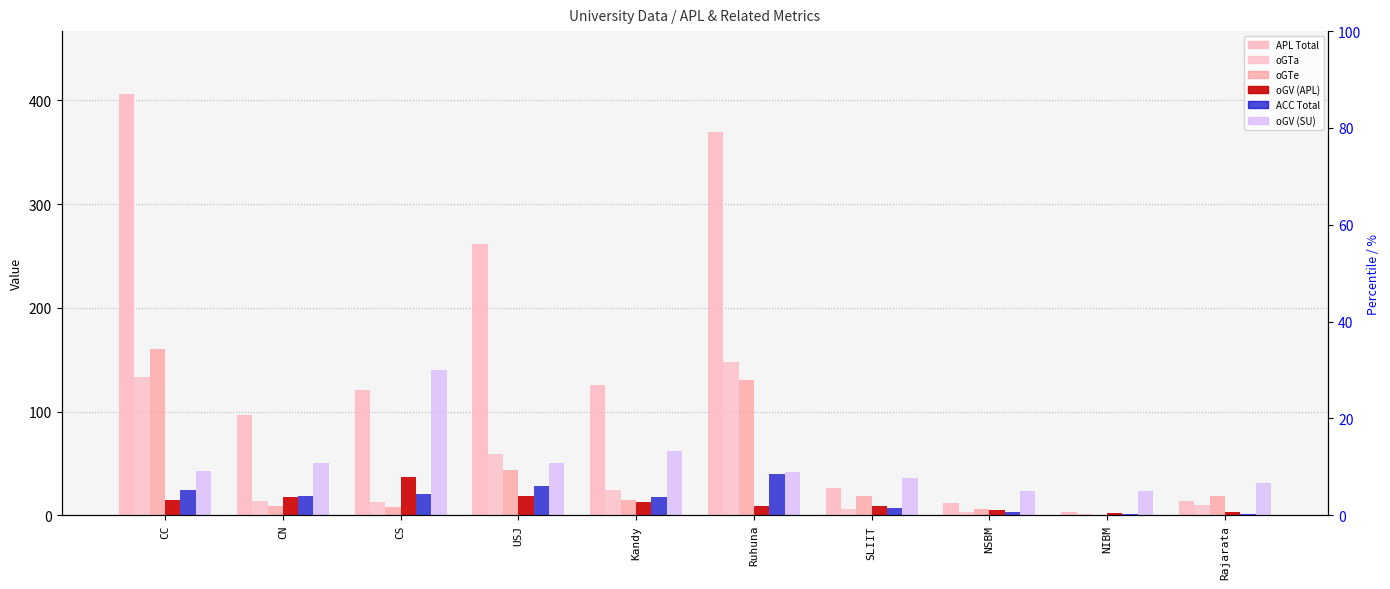

True or false: ACC_Total has a value of 12 at Kandy.

False